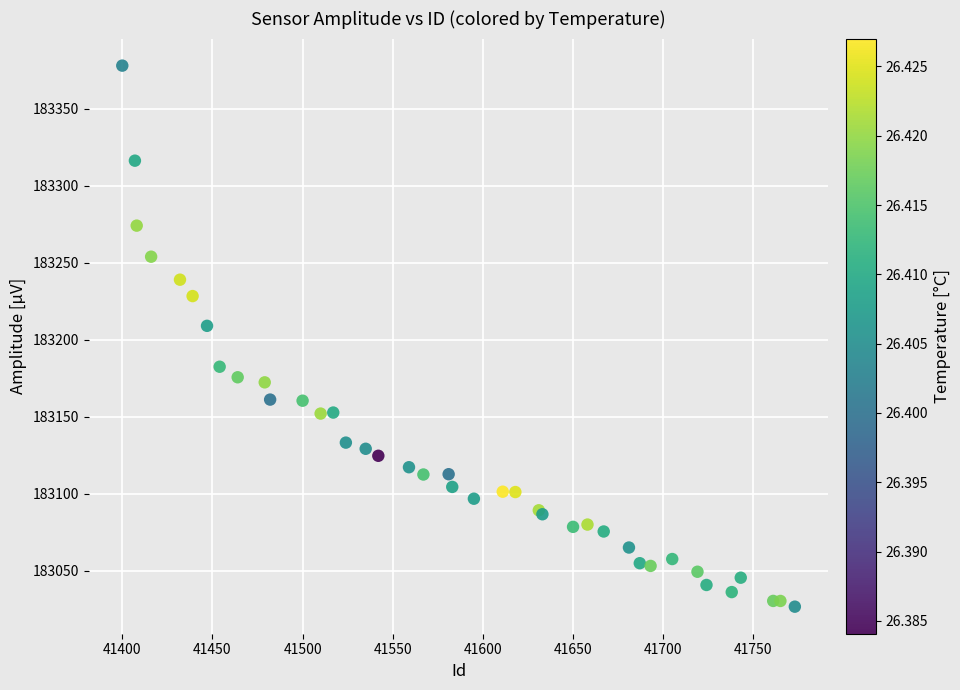

What Y value in the scatter plot is closest to 183202?

183209.0